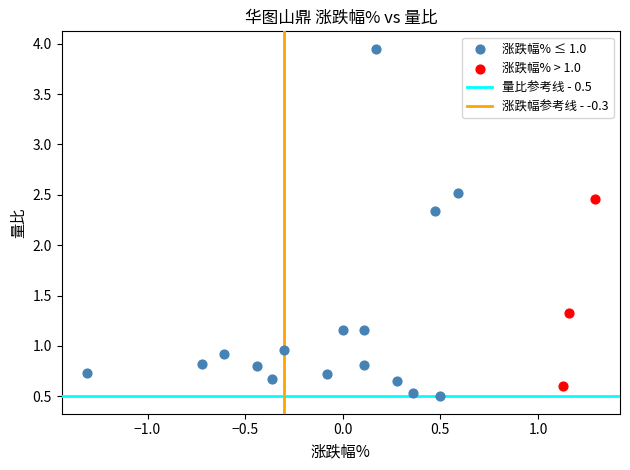

Which series contains the highest Y value?

涨跌幅% ≤ 1.0